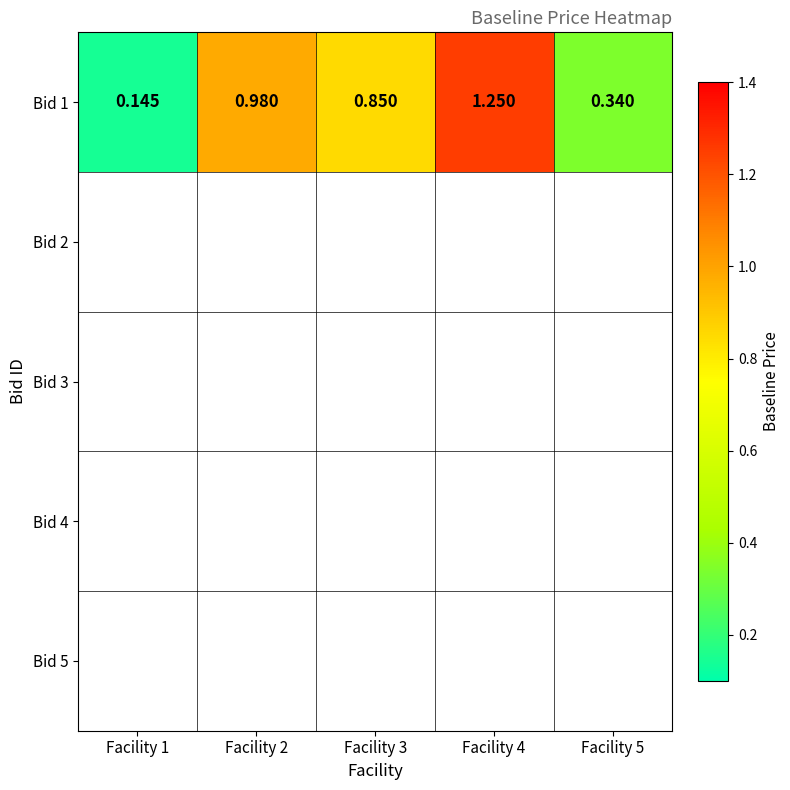

Which label corresponds to the smallest value in the chart?

Facility 1